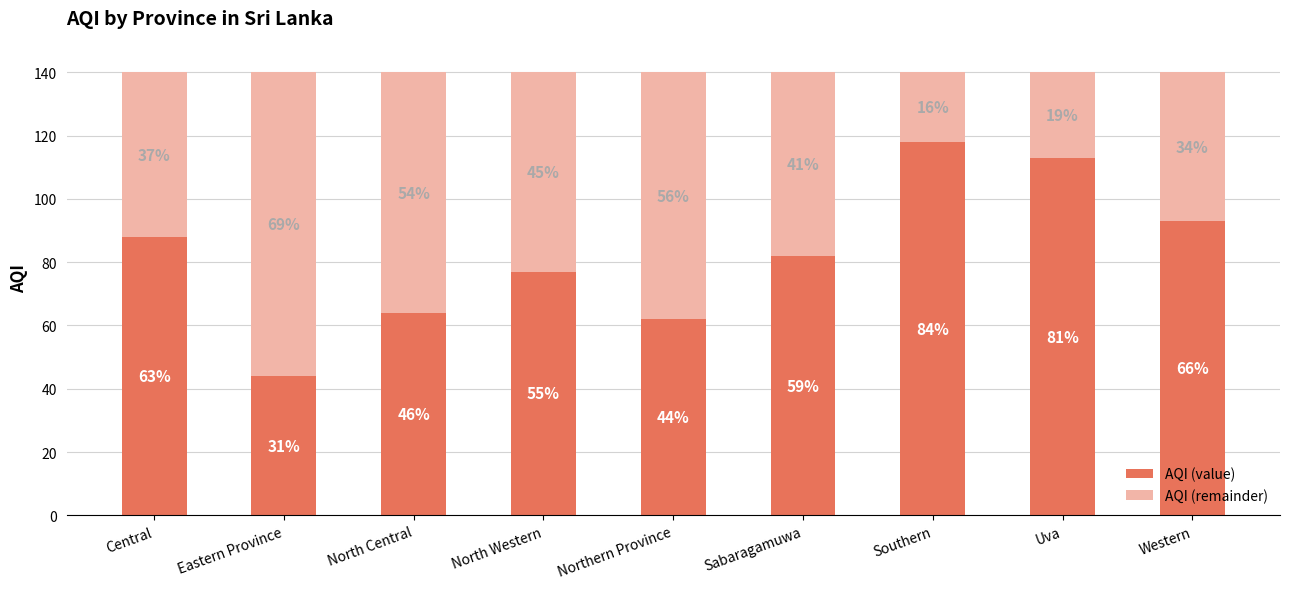

Does the chart contain any negative values?

No